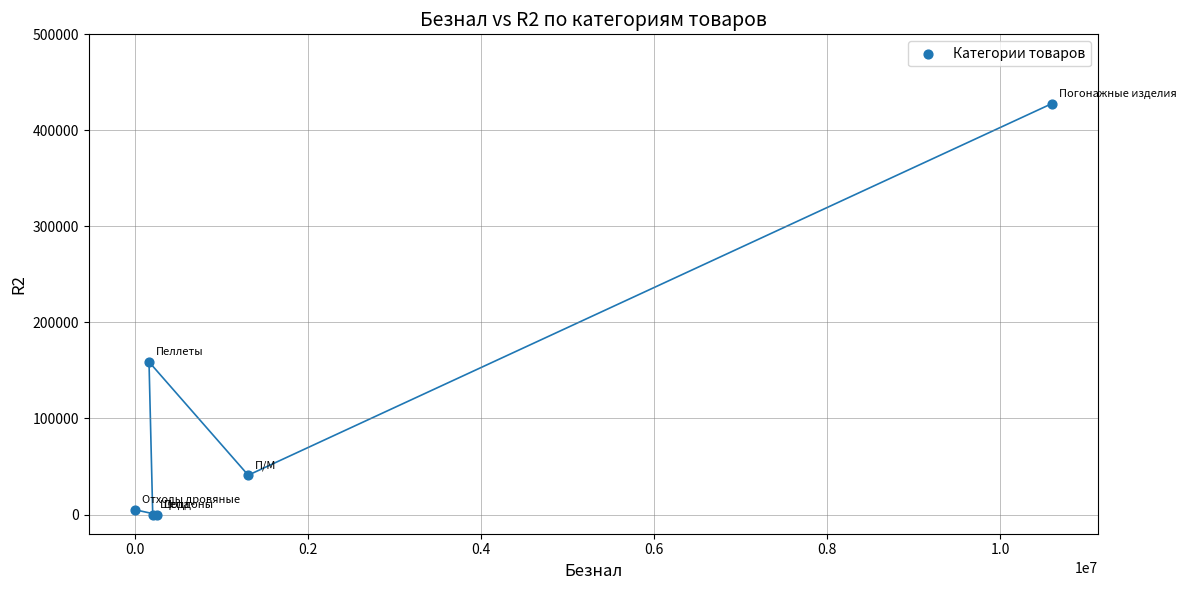

What Y value in the scatter plot is closest to 213893?

158940.0